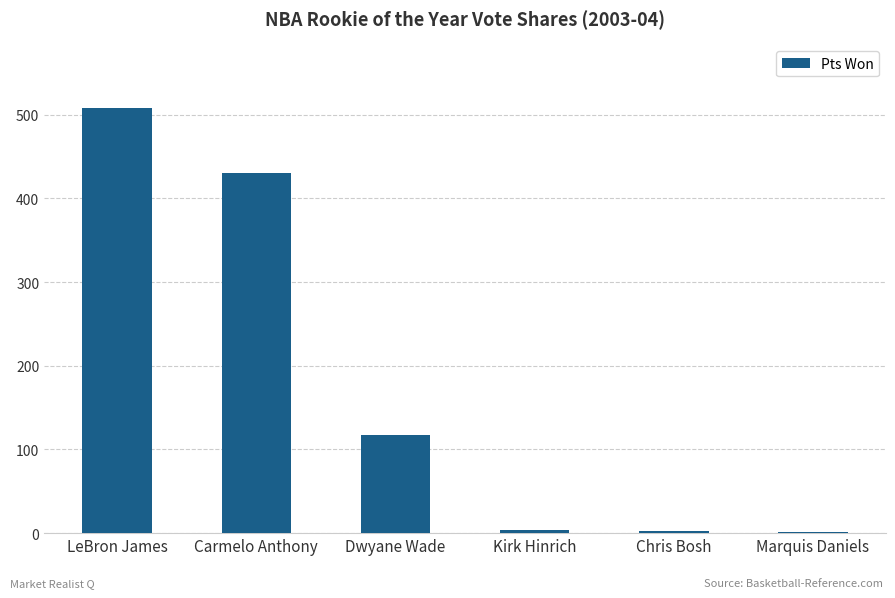

Which has a higher value, LeBron James or Marquis Daniels?

LeBron James